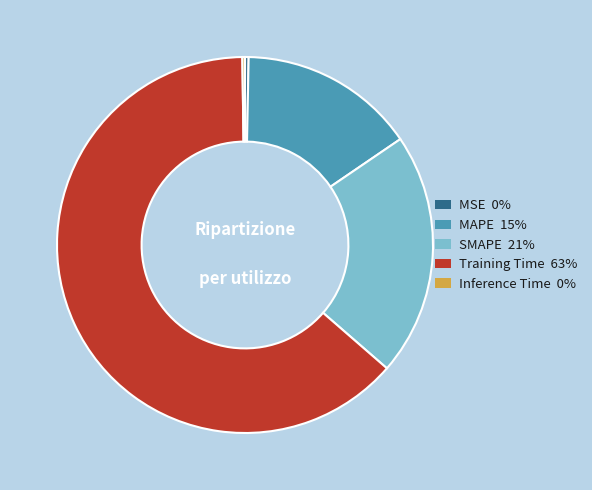

Is Training Time the majority of the pie?

Yes